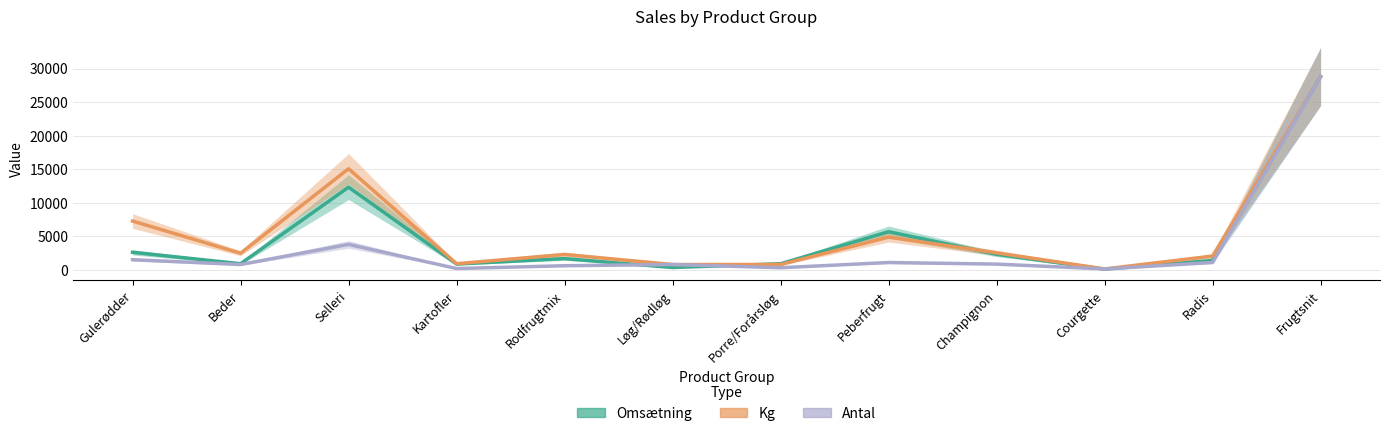

What is the maximum value for Antal?

28809.6